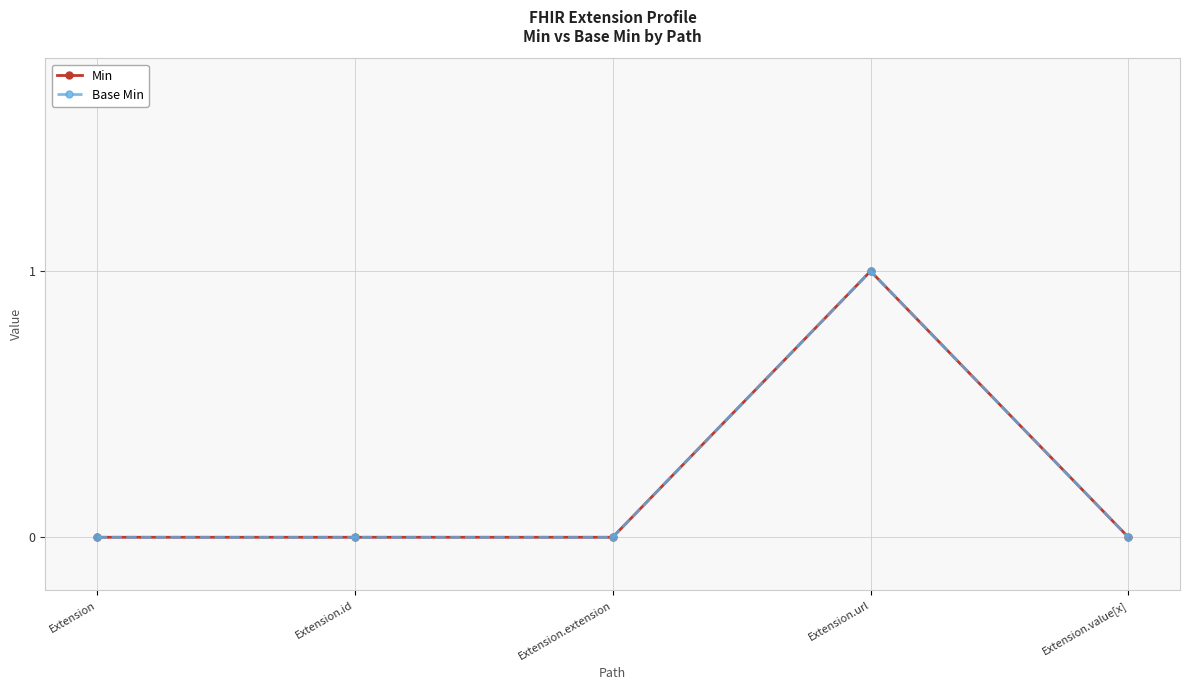

What position from the left is Extension.extension?

3